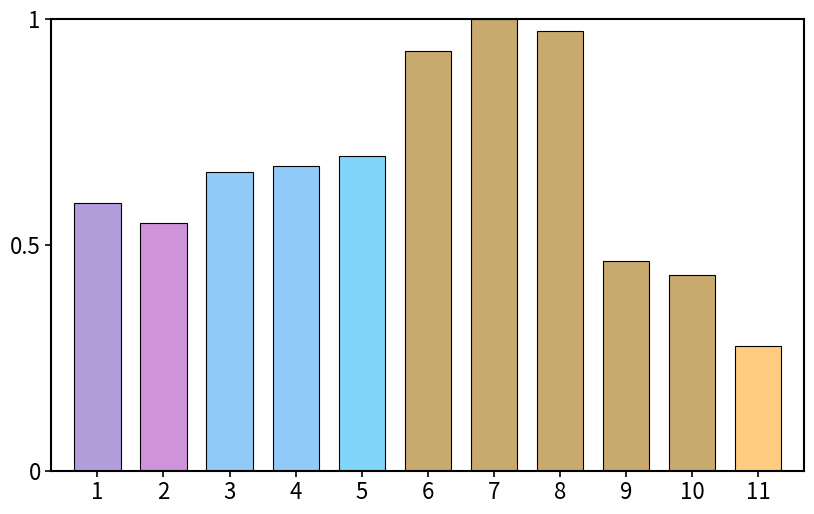

Which label corresponds to the largest value in the chart?

7